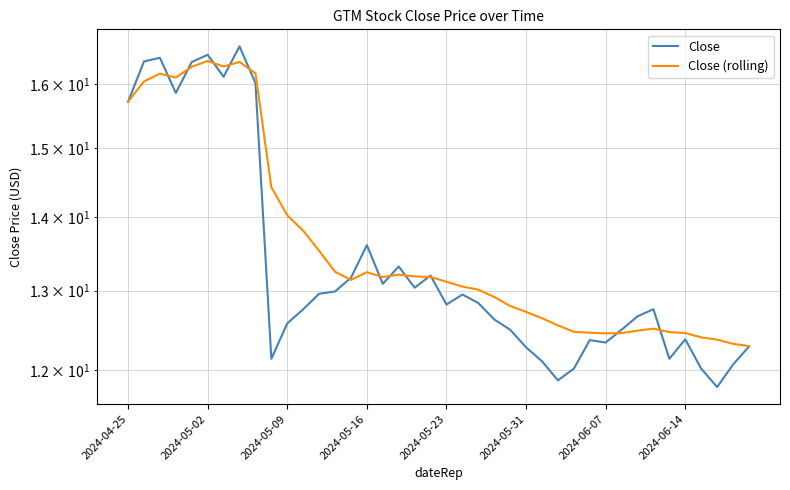

What is the approximate value of Close at 34?

12.1